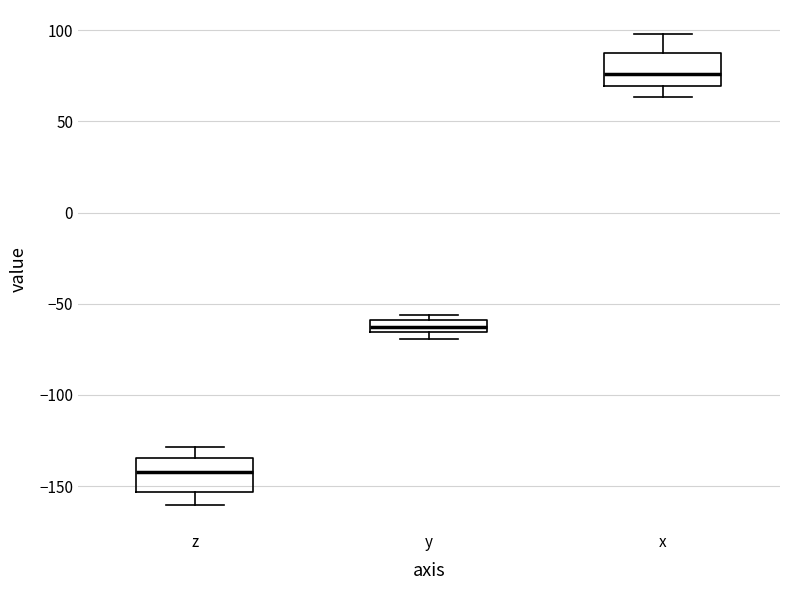

Which box has the lowest median line?

z